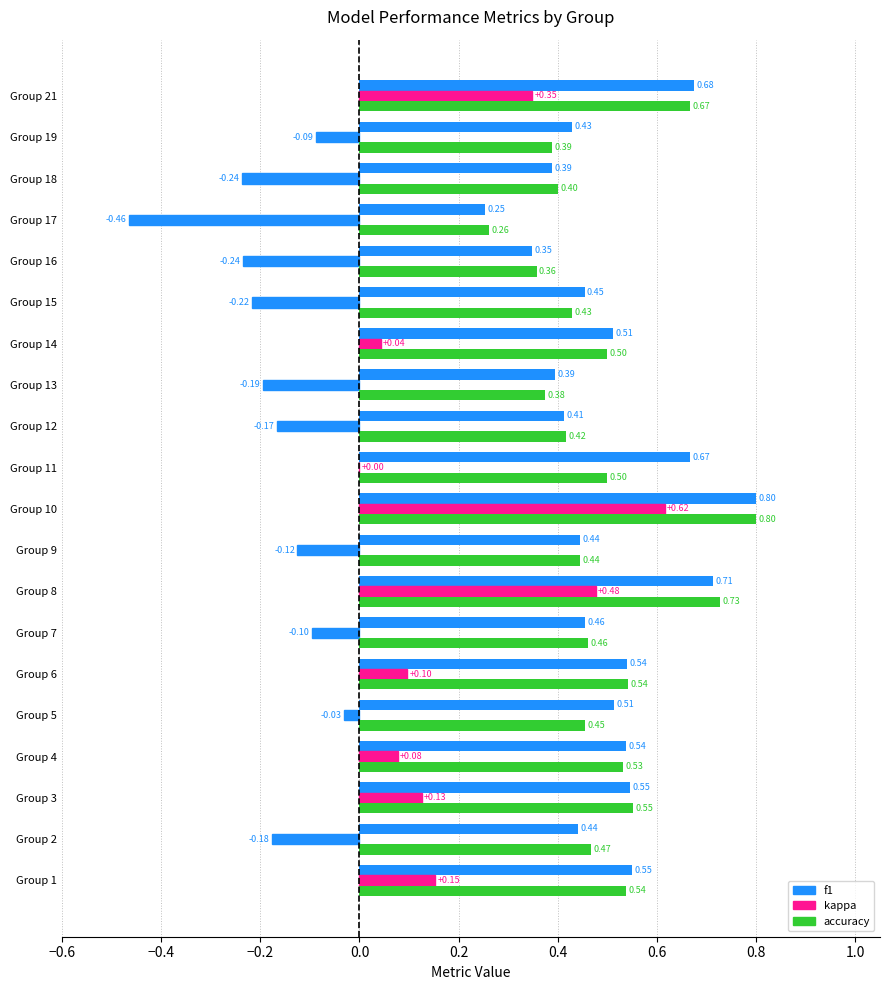

Which series has the largest total across all categories?

f1